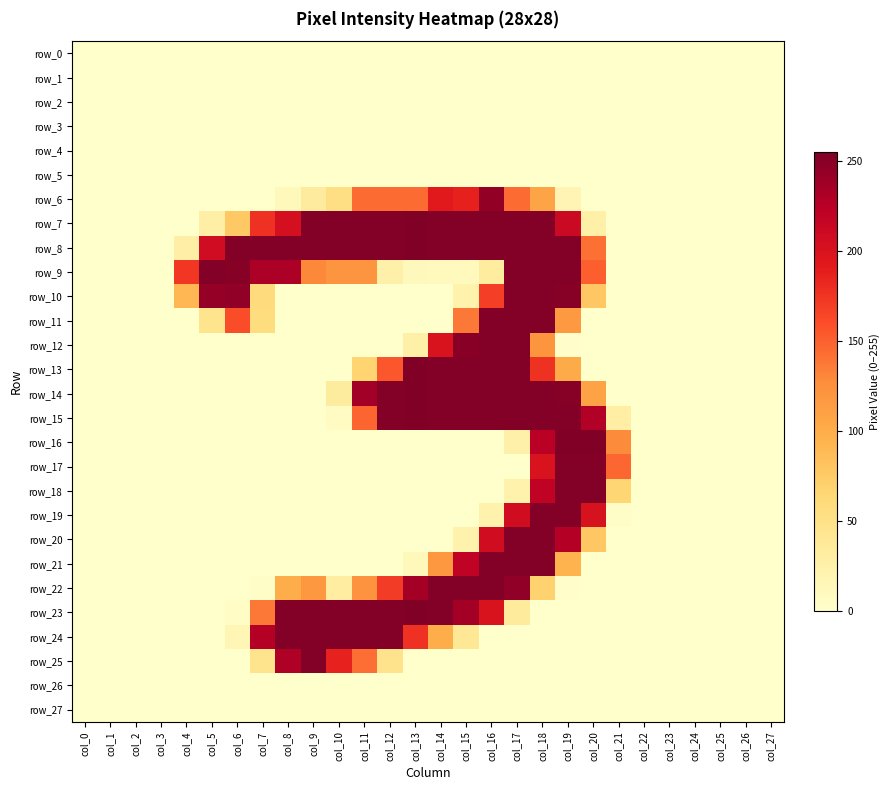

Between col_15 and col_26, which series saw the biggest shift?

row_7